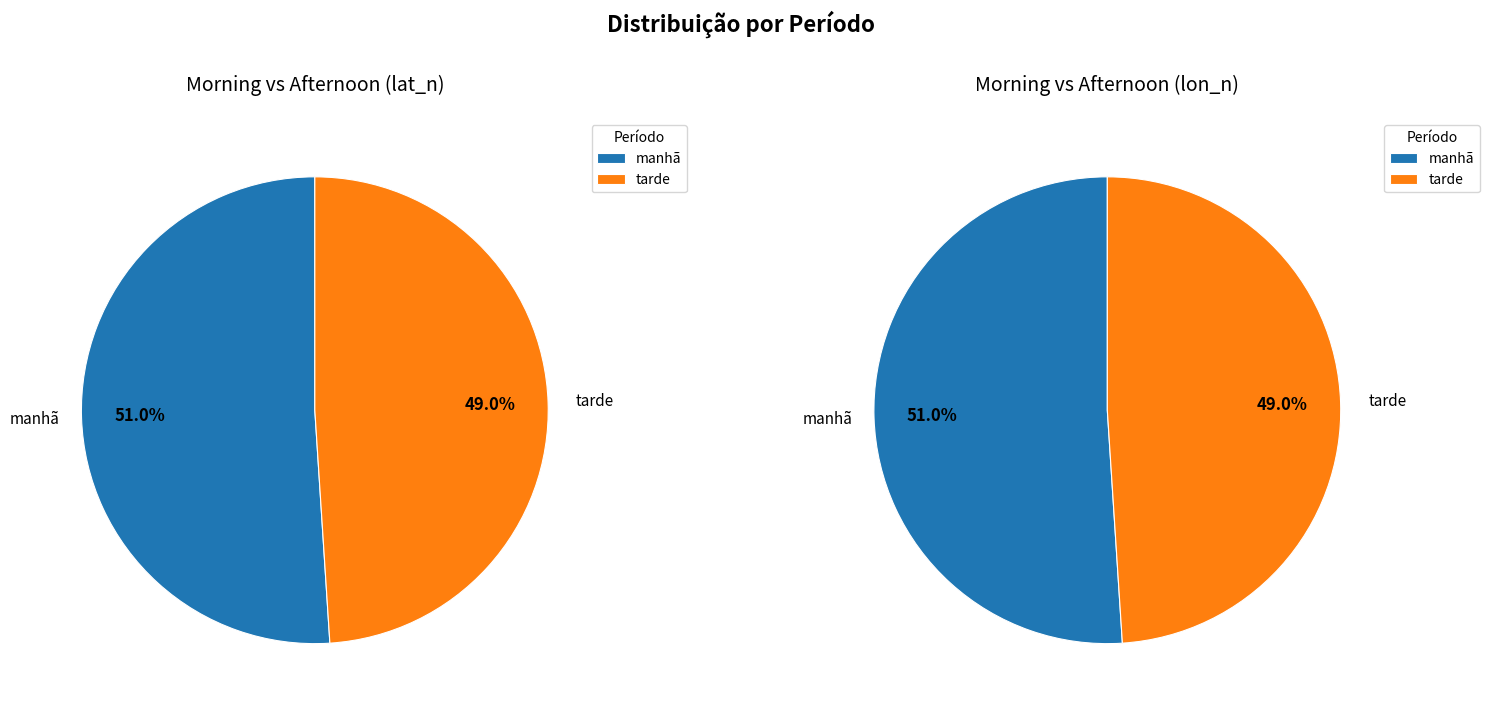

What percentage do tarde and manhã together represent?

100.0%